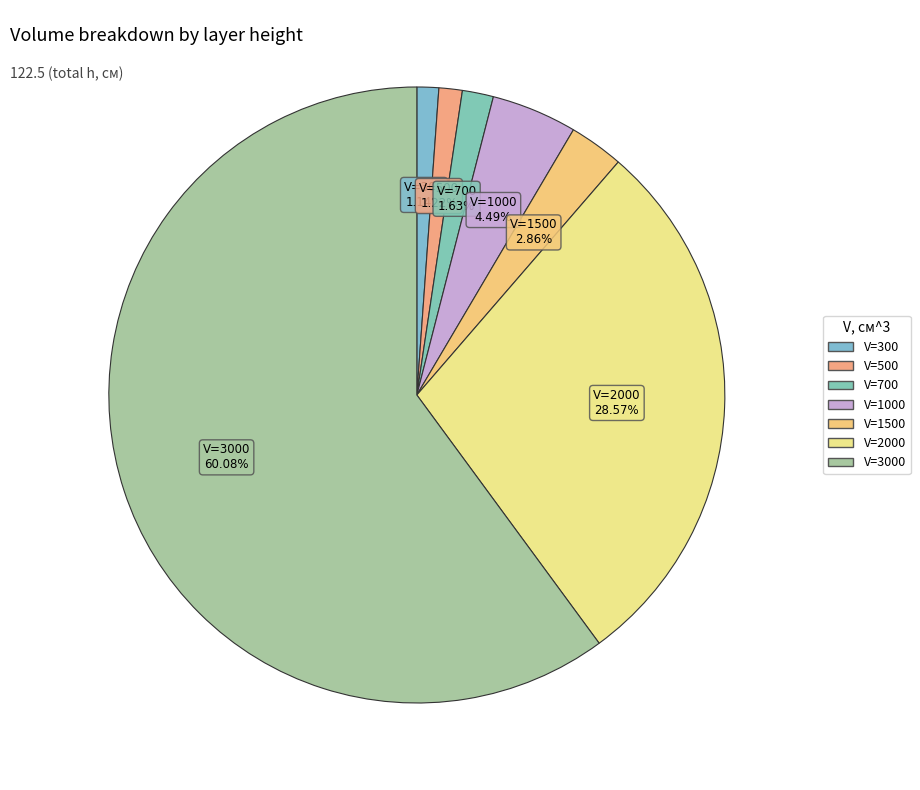

How many slices are in this pie chart?

7